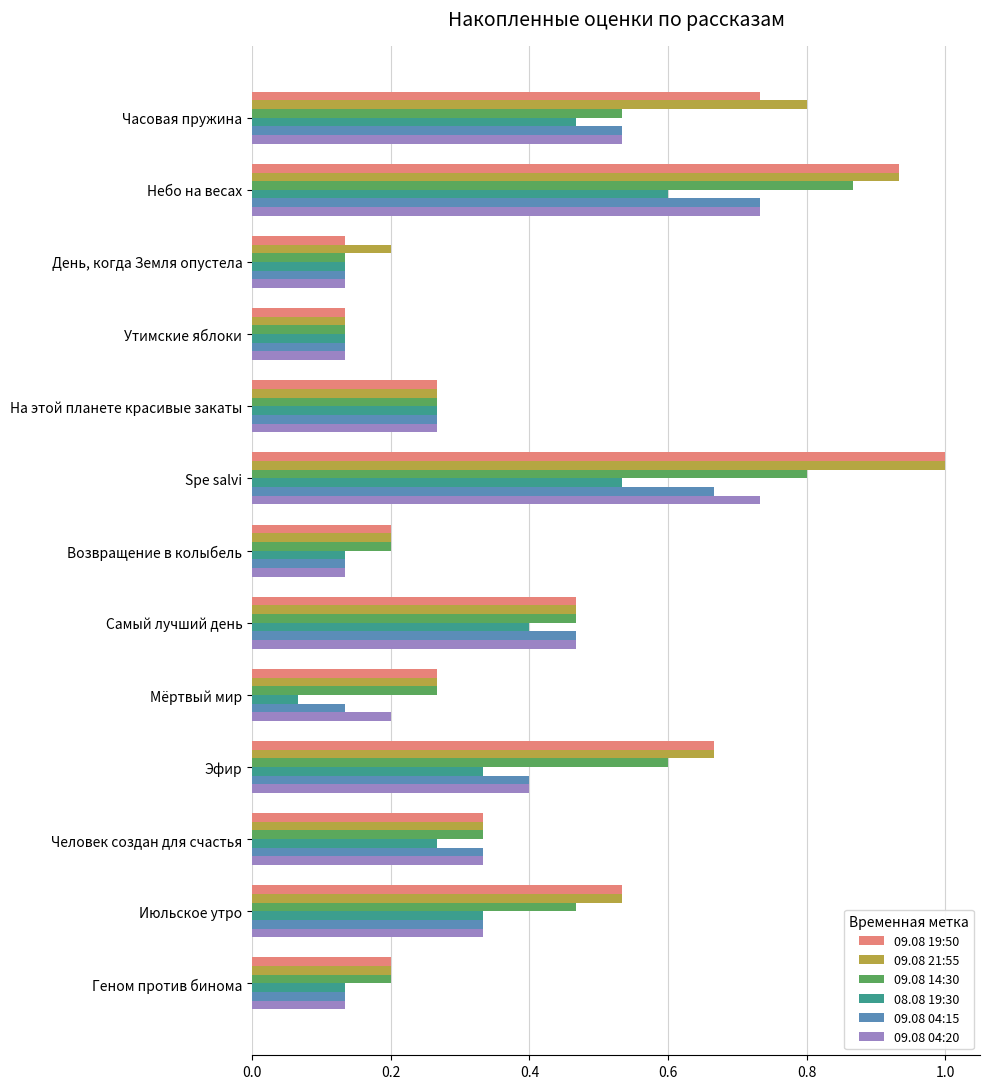

Which label corresponds to the largest value in the chart?

Spe salvi